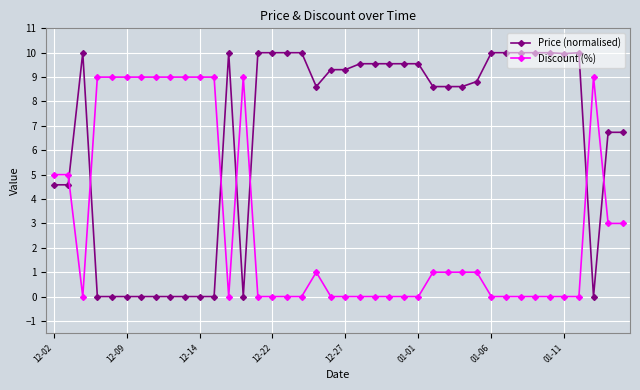

Which series has the largest total across all categories?

Price (normalised)